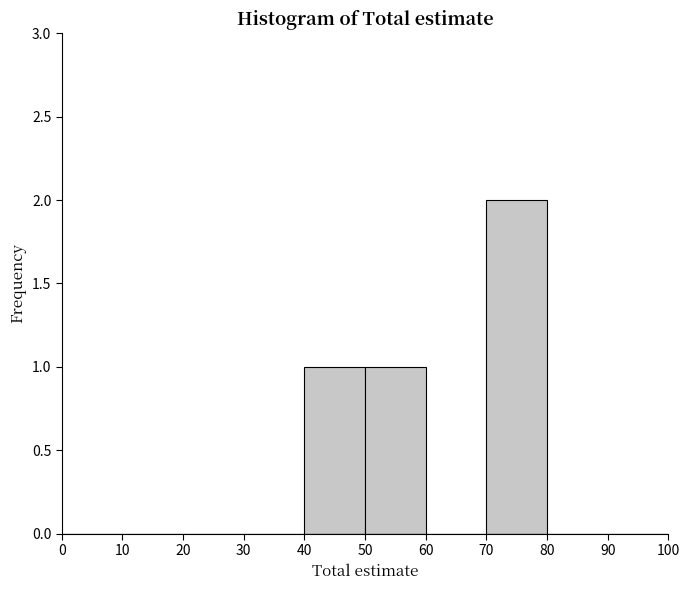

What is the height of the bar covering 70 to 80 on the x-axis? The values are not printed on the chart, so give them approximately, as read against the axis.

2